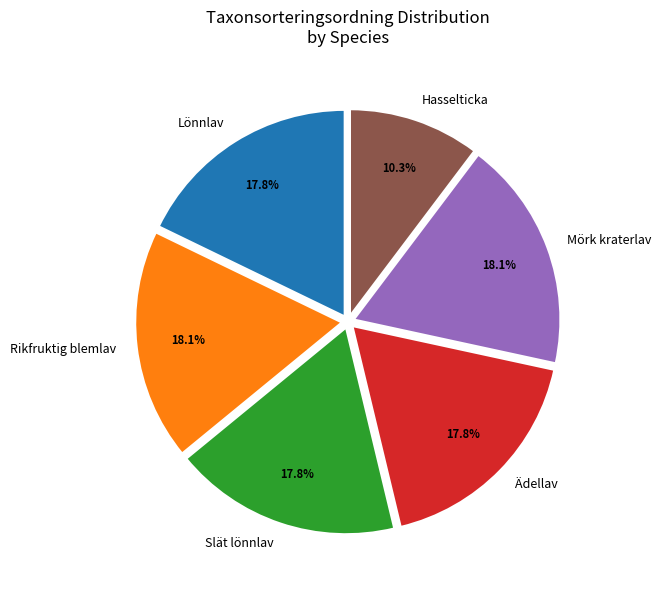

To the nearest percent, what is the average slice percentage?

17%